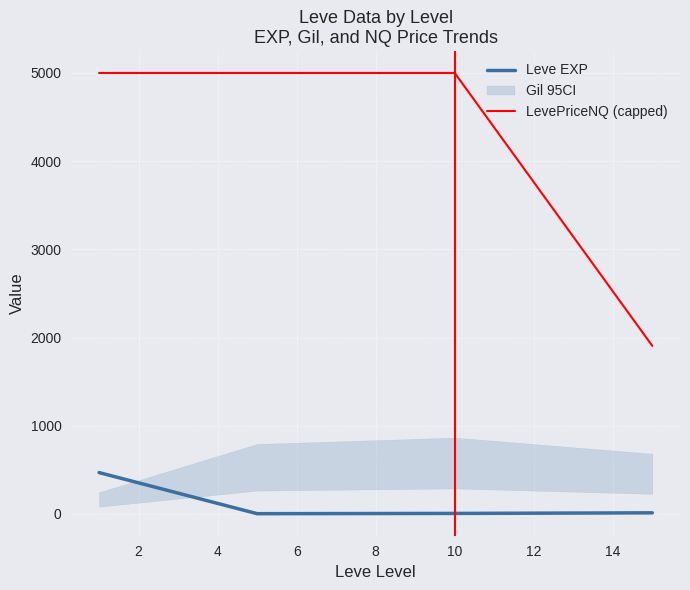

True or false: LevePriceNQ (capped) and Leve EXP cross at least once.

False